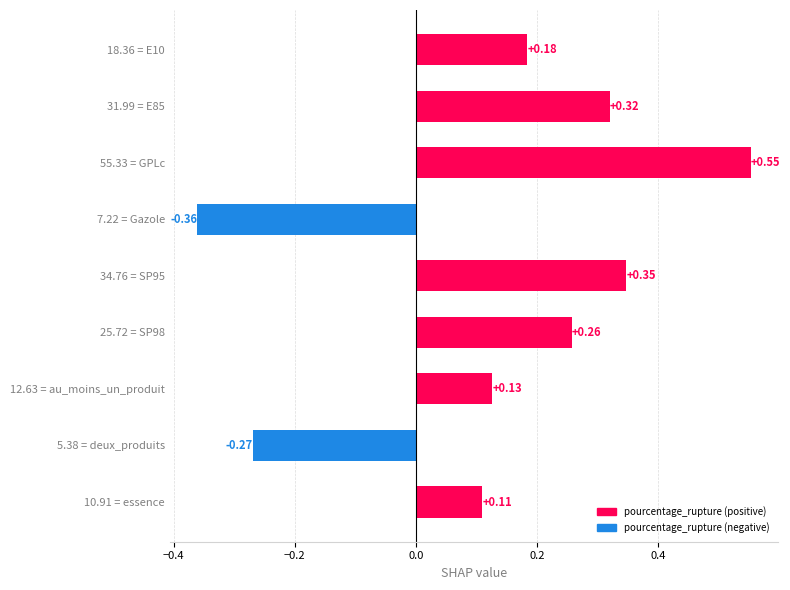

What is the difference between the values at 7.22 = Gazole and 55.33 = GPLc?

0.9